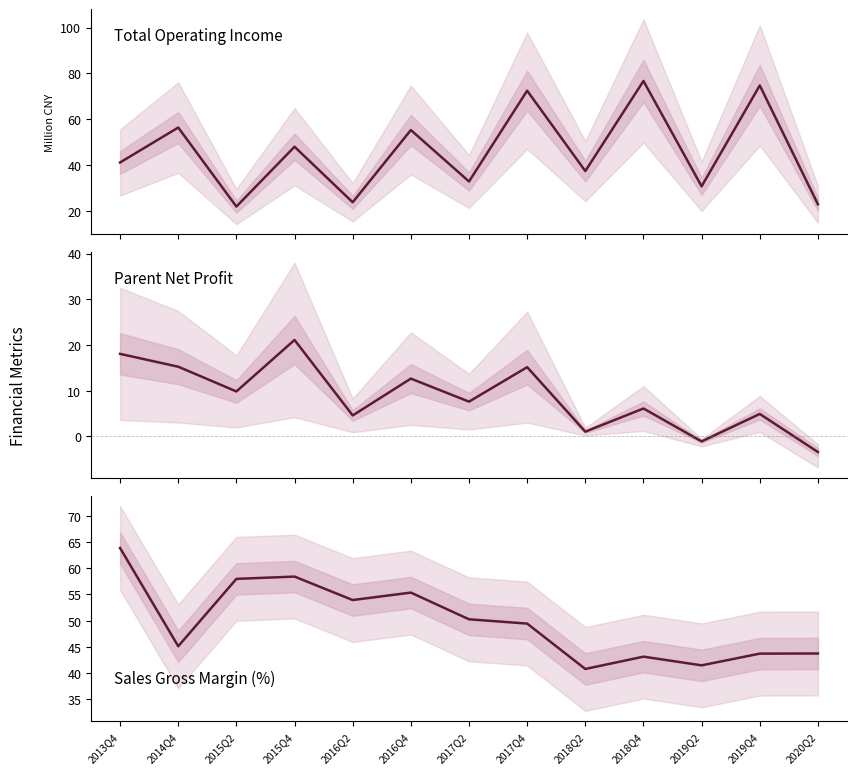

At how many categories does at least one series exceed 13?

13